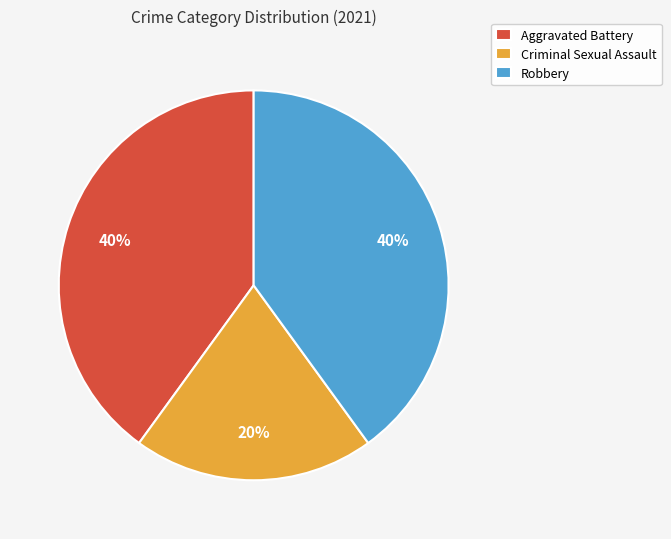

To the nearest percent, what percentage of the pie is Criminal Sexual Assault?

20%